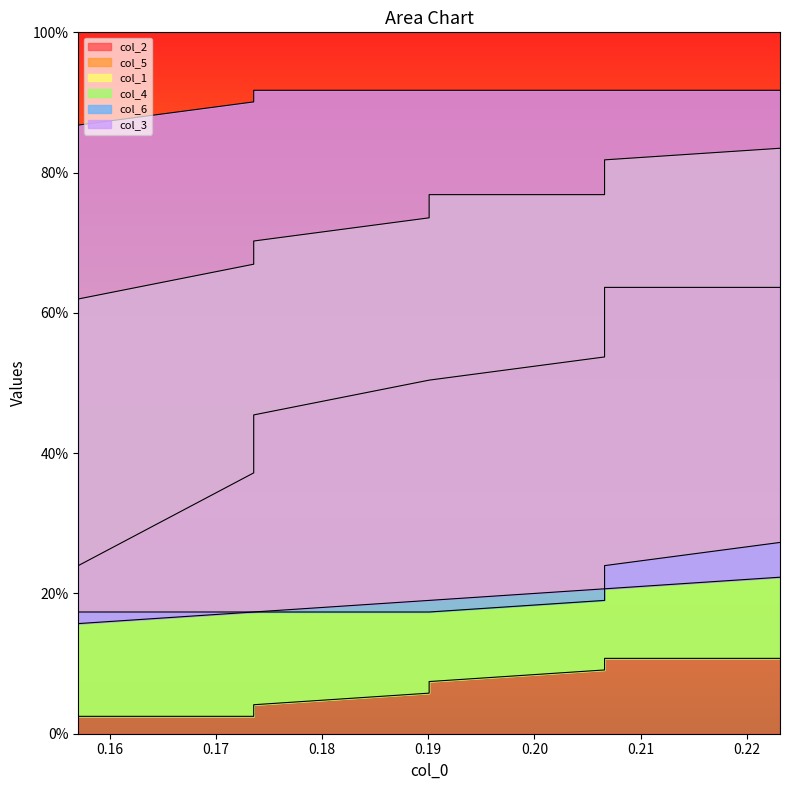

What are all the series names shown in the legend?

col_2, col_5, col_1, col_4, col_6, col_3